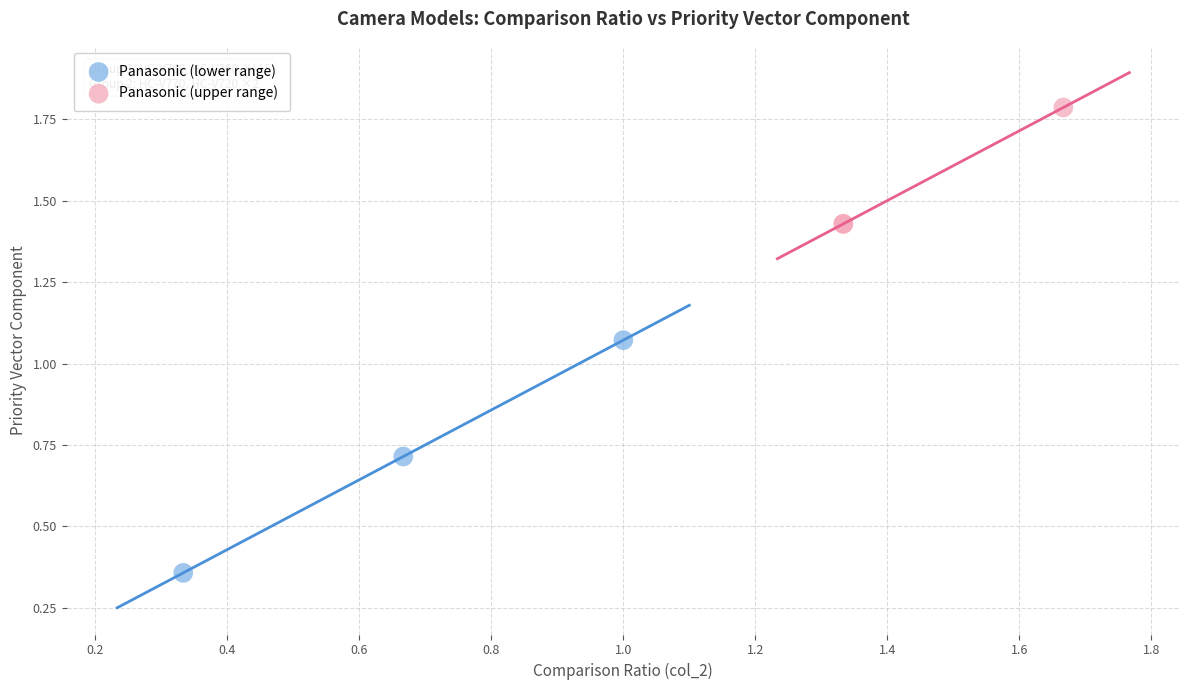

Which series reaches the maximum Y coordinate?

Panasonic (upper range)